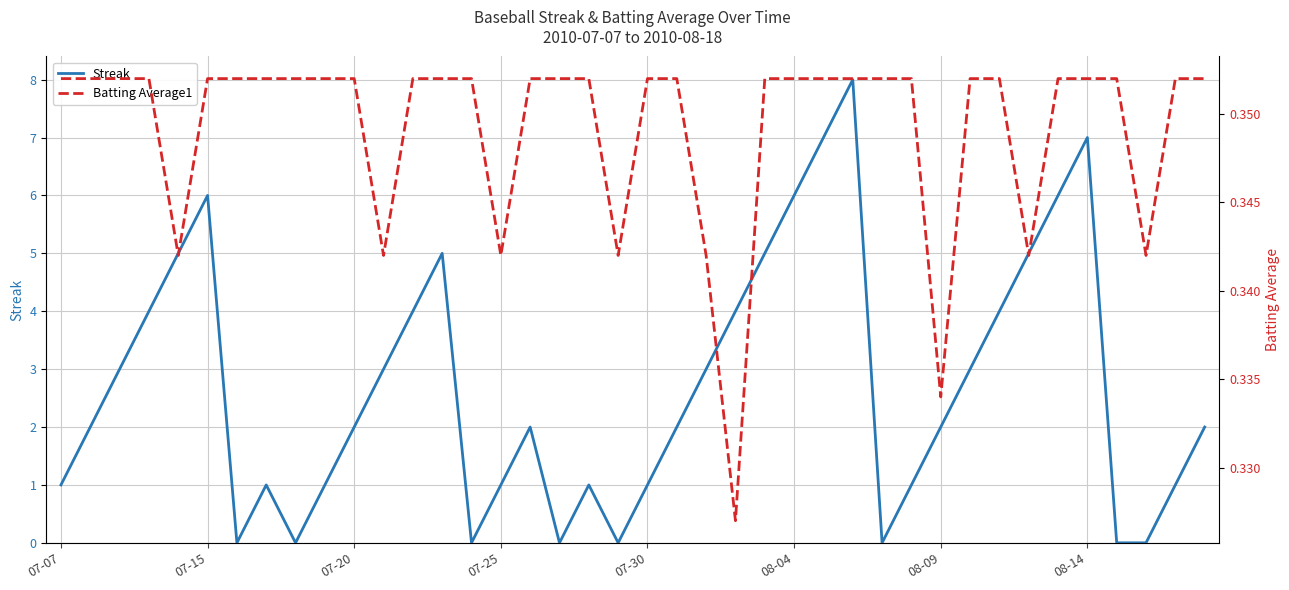

What is the difference between the maximum and minimum values in the Streak series?

8